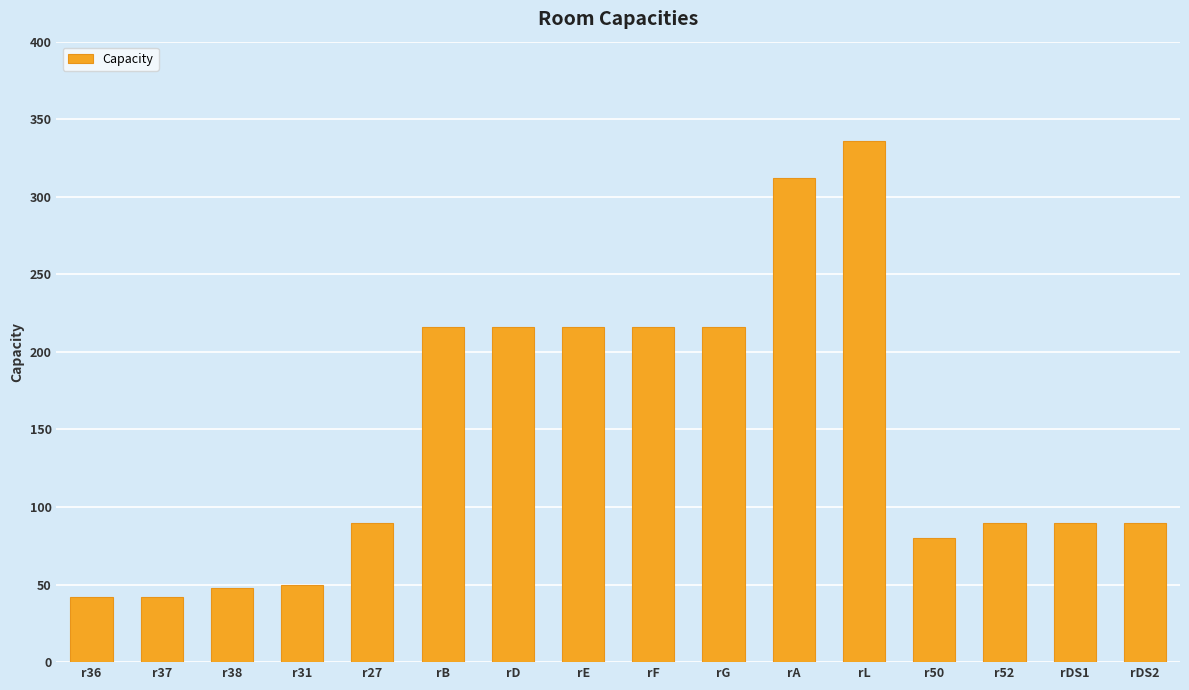

Reading right to left, what are all the values shown in this chart?

90	90	90	80	336	312	216	216	216	216	216	90	50	48	42	42